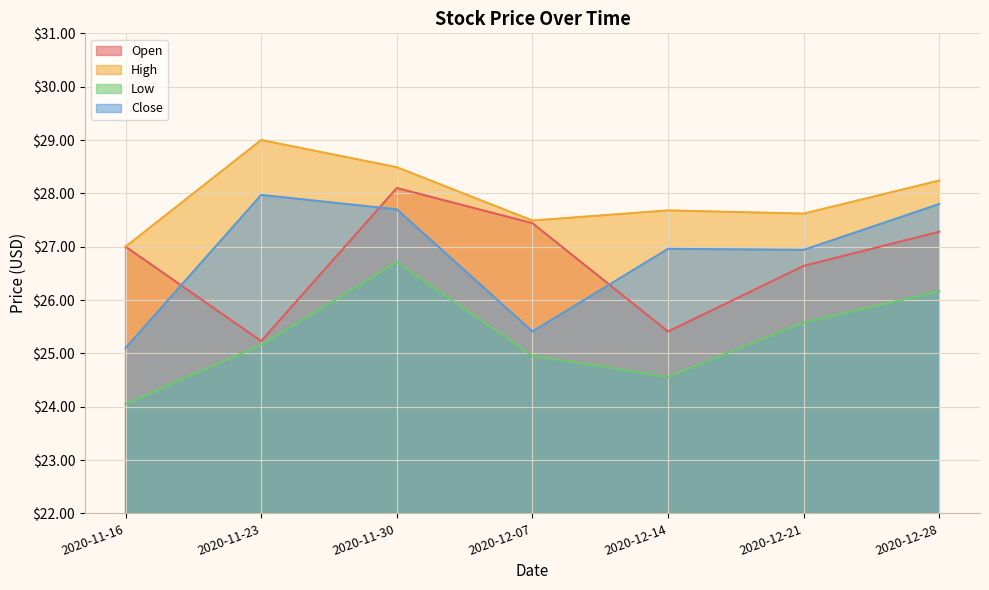

How many lines are shown in the chart?

4